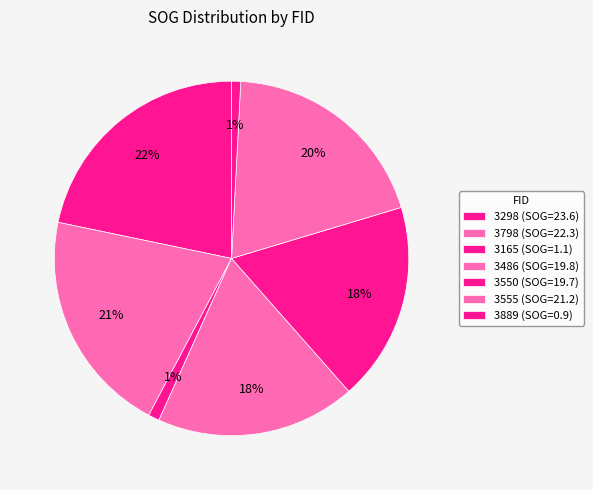

How many slices are in this pie chart?

7